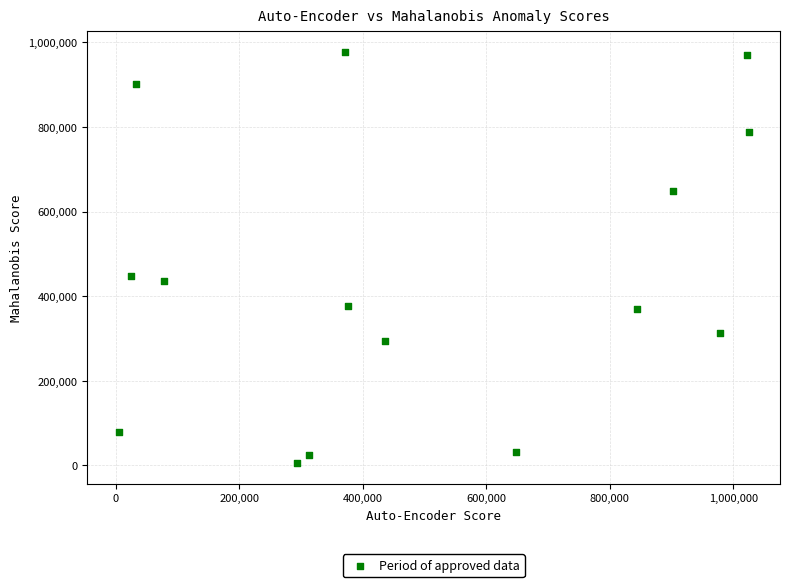

What is the range of X values (max minus min)?

1018990